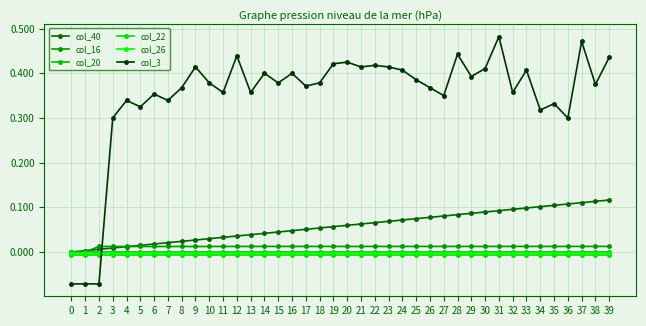

Does the chart have visible grid lines?

Yes